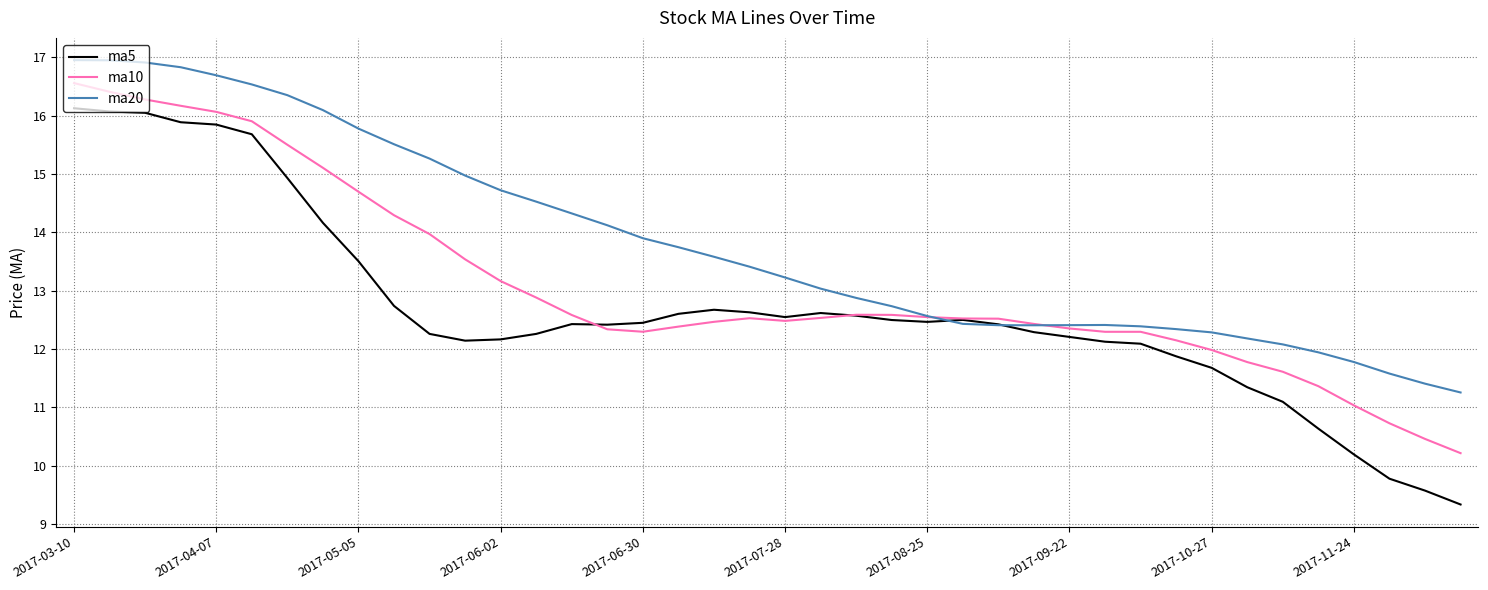

Which series has the widest spread of values?

ma5